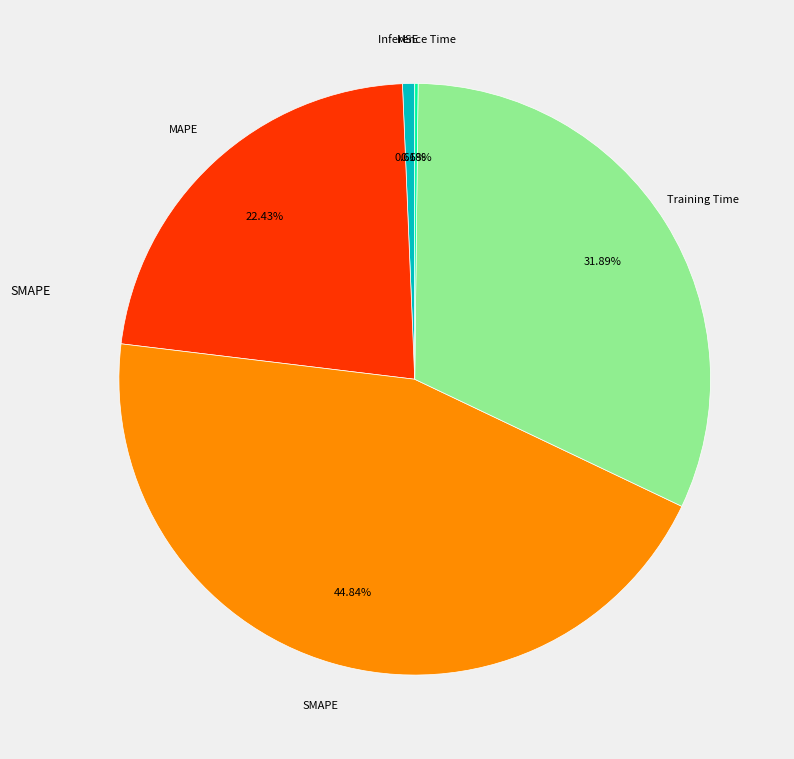

Is there any slice that represents more than half of the pie?

No